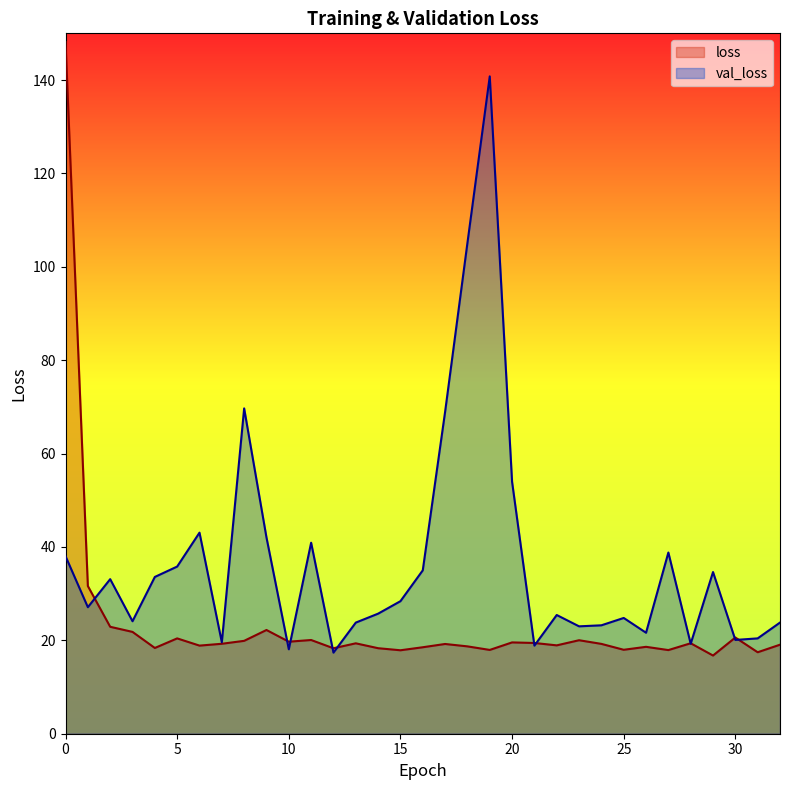

True or false: loss has more than 2 points higher than both neighbors.

True